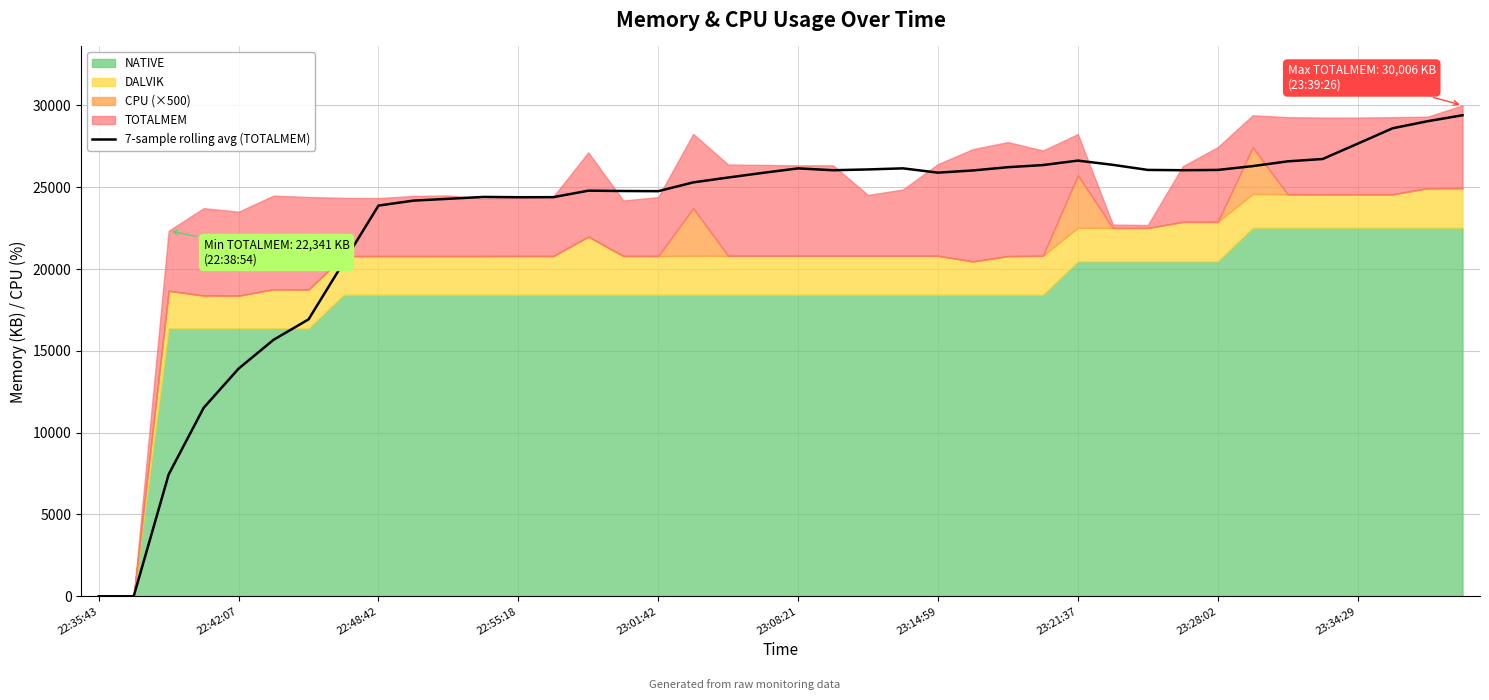

At which category does the chart reach its minimum across all series?

22:35:43